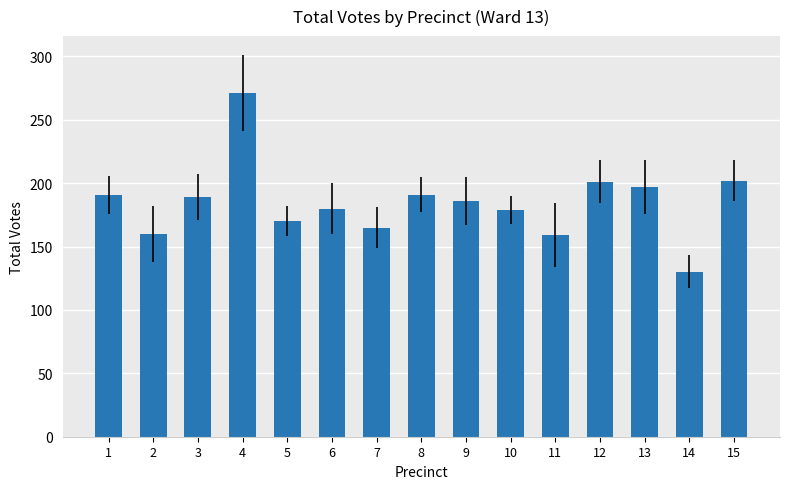

Where does the data first go above 186?

1